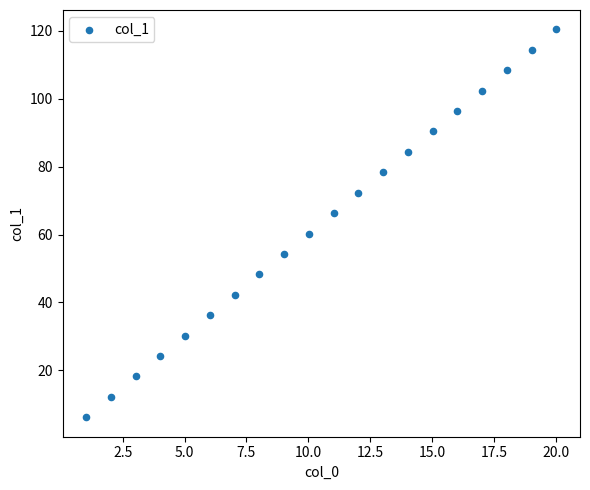

What is the range of Y values (max minus min)?

114.3